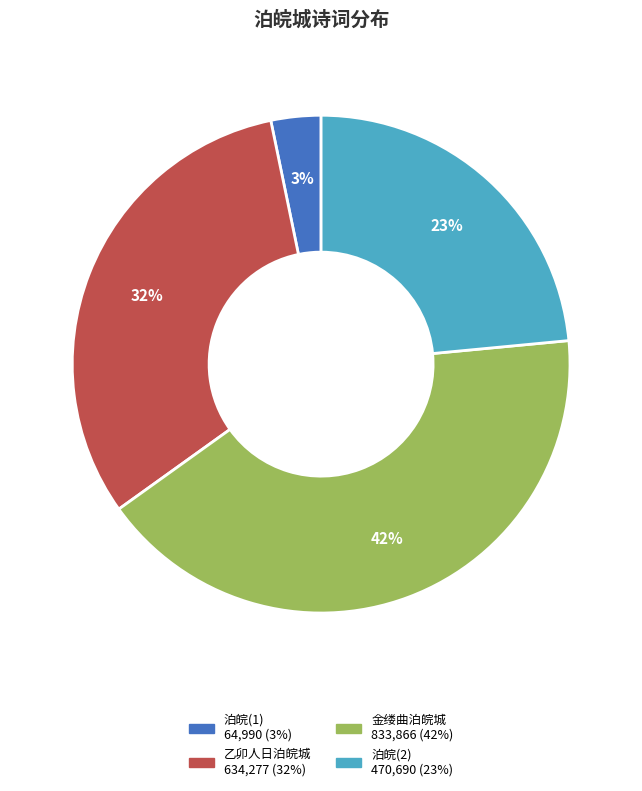

To the nearest percent, what is the average slice percentage?

25%